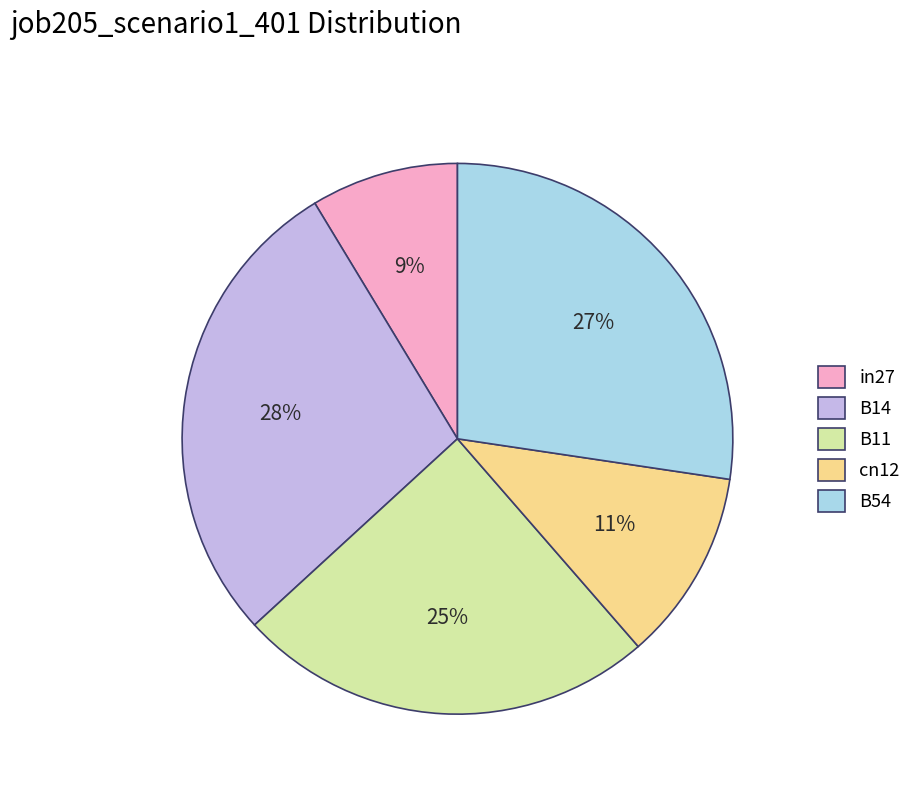

To the nearest percent, what is the average slice percentage?

20%